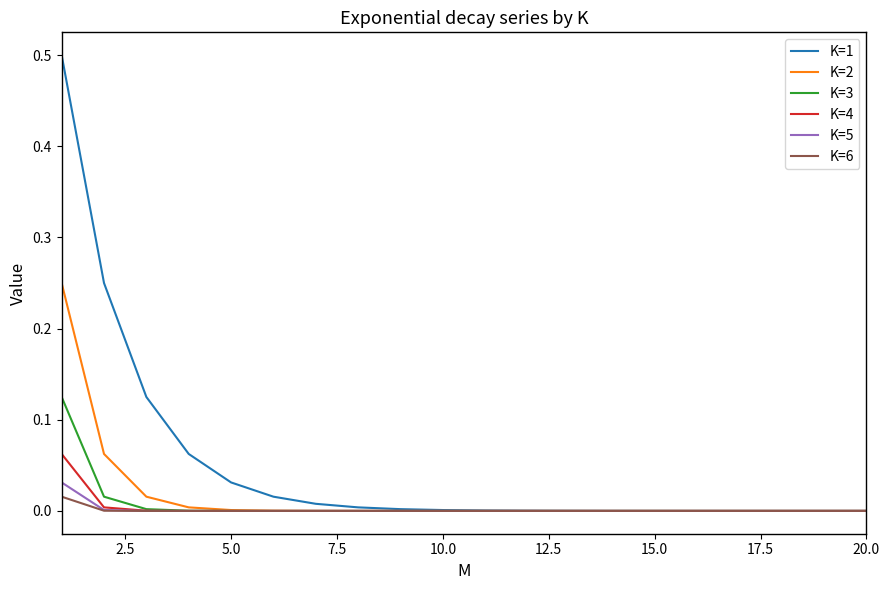

Does the chart display data point markers on the line(s)?

No